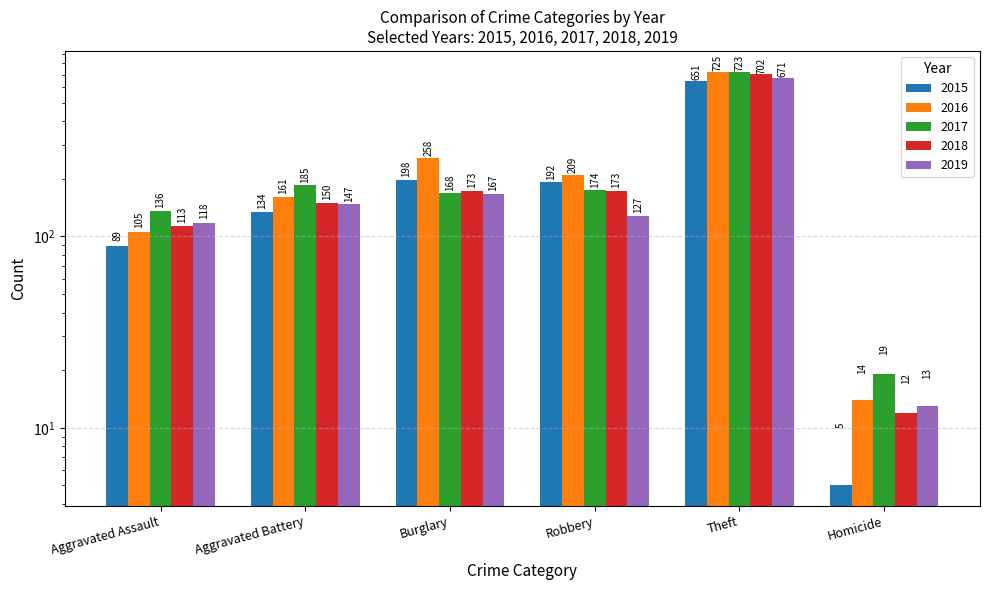

What is the lowest value of the 2017 series?

19